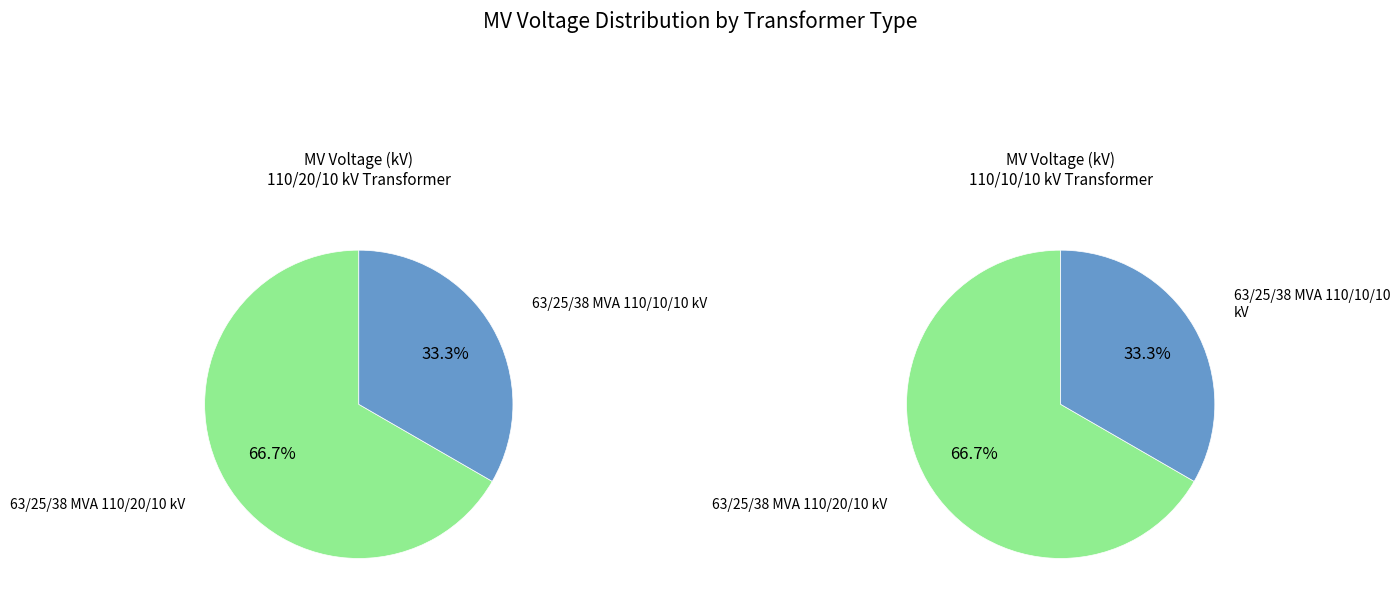

Count the number of slices in the pie.

2